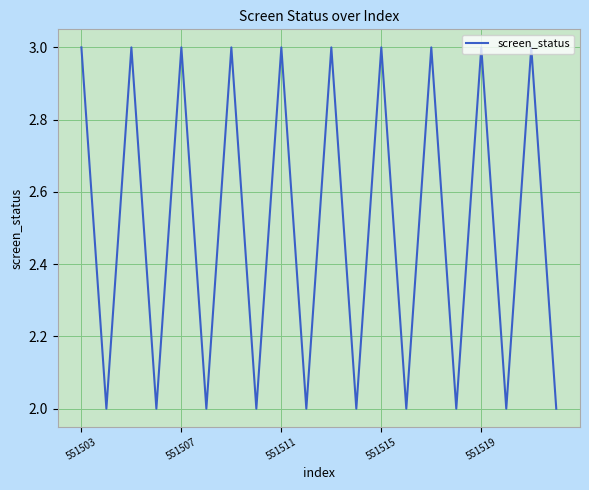

What is the maximum value shown in the chart?

3